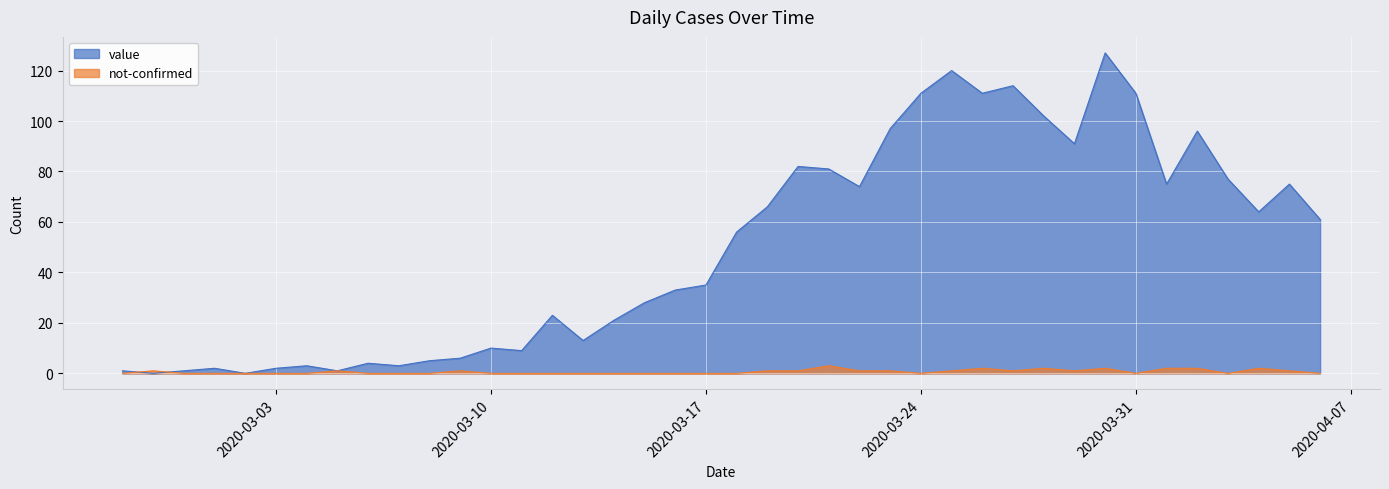

Does the chart display data point markers on the line(s)?

No